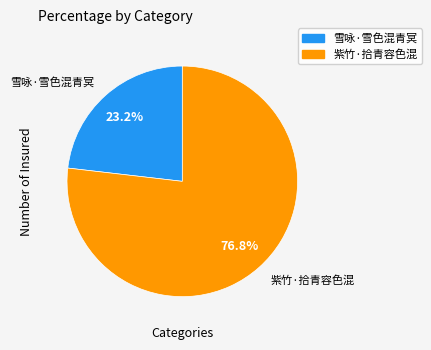

The 雪咏·雪色混青冥 slice represents 23% of the pie. True or false?

True